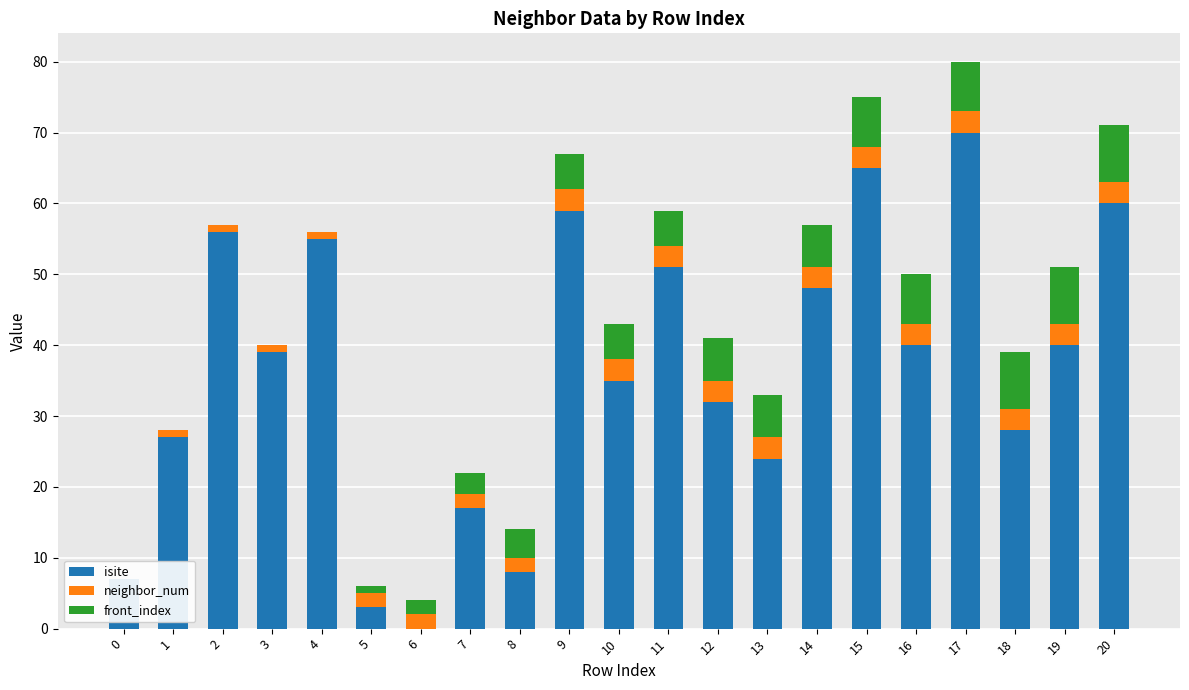

At how many categories does at least one series exceed 1?

21